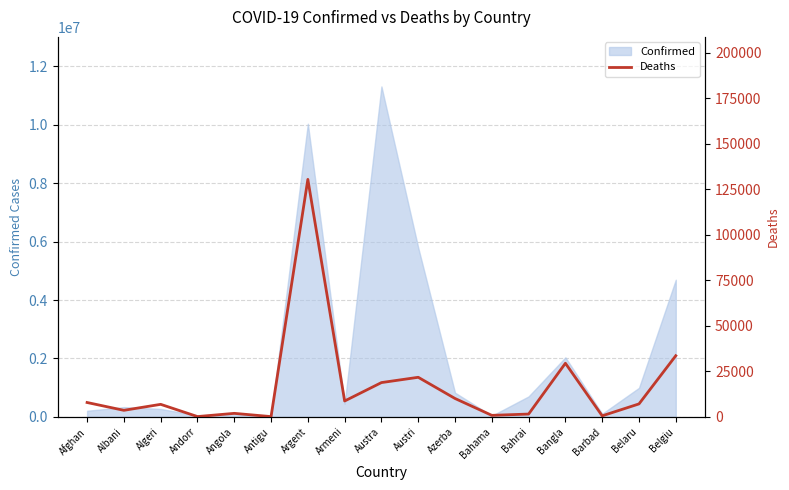

Is it true that the value at Austra is 33711?

False